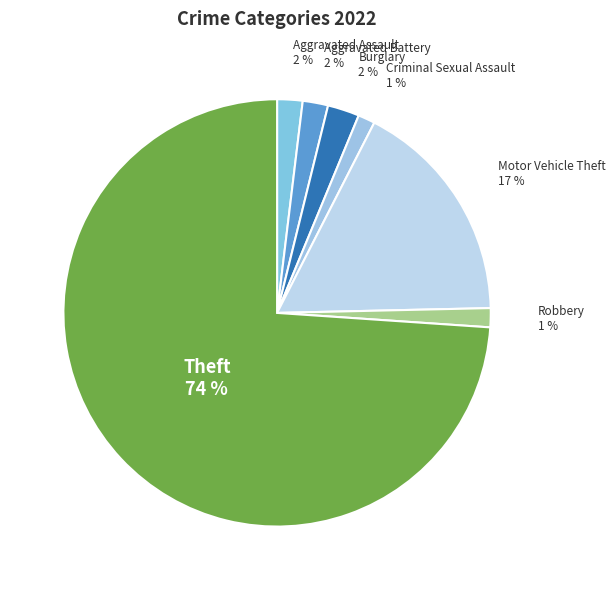

Count the number of slices in the pie.

7